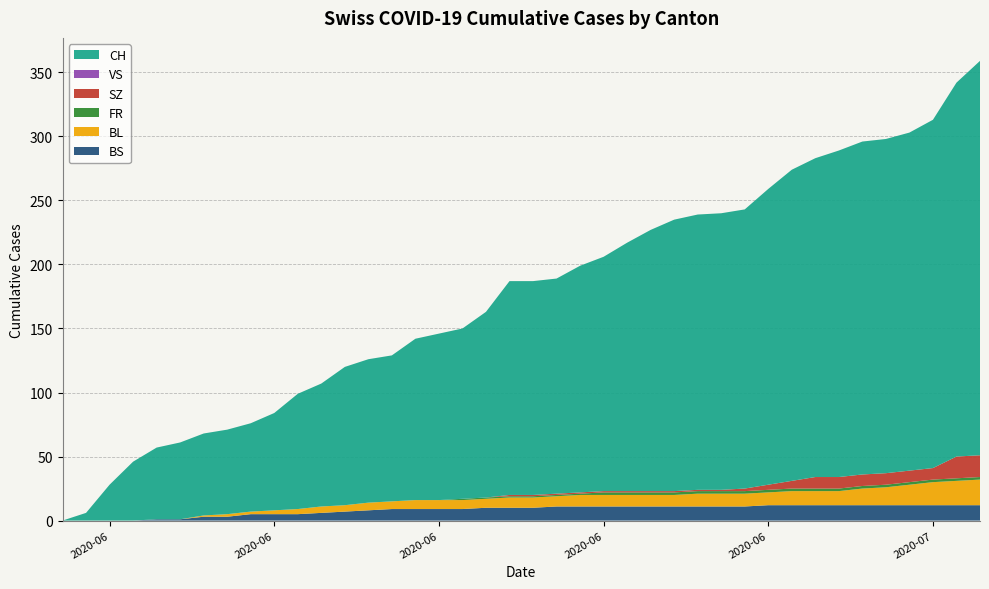

Reading right to left, what are all the values shown in this chart?

BS: 2020-07-09=12	2020-07-08=12	2020-07-07=12	2020-07-06=12	2020-07-05=12	2020-07-04=12	2020-07-03=12	2020-07-02=12	2020-07-01=12	2020-06-30=12	2020-06-29=11	2020-06-28=11	2020-06-27=11	2020-06-26=11	2020-06-25=11	2020-06-24=11	2020-06-23=11	2020-06-22=11	2020-06-21=11	2020-06-20=10	2020-06-19=10	2020-06-18=10	2020-06-17=9	2020-06-16=9	2020-06-15=9	2020-06-14=9	2020-06-13=8	2020-06-12=7	2020-06-11=6	2020-06-10=5	2020-06-09=5	2020-06-08=5	2020-06-07=3	2020-06-06=3	2020-06-05=1	2020-06-04=1	2020-06-03=0	2020-06-02=0	2020-06-01=0	2020-05-31=0
BL: 2020-07-09=20	2020-07-08=19	2020-07-07=18	2020-07-06=16	2020-07-05=14	2020-07-04=13	2020-07-03=11	2020-07-02=11	2020-07-01=11	2020-06-30=10	2020-06-29=10	2020-06-28=10	2020-06-27=10	2020-06-26=9	2020-06-25=9	2020-06-24=9	2020-06-23=9	2020-06-22=9	2020-06-21=8	2020-06-20=8	2020-06-19=8	2020-06-18=7	2020-06-17=7	2020-06-16=7	2020-06-15=7	2020-06-14=6	2020-06-13=6	2020-06-12=5	2020-06-11=5	2020-06-10=4	2020-06-09=3	2020-06-08=2	2020-06-07=2	2020-06-06=1	2020-06-05=0	2020-06-04=0	2020-06-03=0	2020-06-02=0	2020-06-01=0	2020-05-31=0
FR: 2020-07-09=2	2020-07-08=2	2020-07-07=2	2020-07-06=2	2020-07-05=2	2020-07-04=2	2020-07-03=2	2020-07-02=2	2020-07-01=2	2020-06-30=2	2020-06-29=2	2020-06-28=2	2020-06-27=2	2020-06-26=2	2020-06-25=2	2020-06-24=2	2020-06-23=2	2020-06-22=1	2020-06-21=1	2020-06-20=1	2020-06-19=1	2020-06-18=1	2020-06-17=1	2020-06-16=0	2020-06-15=0	2020-06-14=0	2020-06-13=0	2020-06-12=0	2020-06-11=0	2020-06-10=0	2020-06-09=0	2020-06-08=0	2020-06-07=0	2020-06-06=0	2020-06-05=0	2020-06-04=0	2020-06-03=0	2020-06-02=0	2020-06-01=0	2020-05-31=0
SZ: 2020-07-09=17	2020-07-08=17	2020-07-07=9	2020-07-06=9	2020-07-05=9	2020-07-04=9	2020-07-03=9	2020-07-02=9	2020-07-01=6	2020-06-30=4	2020-06-29=2	2020-06-28=1	2020-06-27=1	2020-06-26=1	2020-06-25=1	2020-06-24=1	2020-06-23=1	2020-06-22=1	2020-06-21=1	2020-06-20=1	2020-06-19=1	2020-06-18=0	2020-06-17=0	2020-06-16=0	2020-06-15=0	2020-06-14=0	2020-06-13=0	2020-06-12=0	2020-06-11=0	2020-06-10=0	2020-06-09=0	2020-06-08=0	2020-06-07=0	2020-06-06=0	2020-06-05=0	2020-06-04=0	2020-06-03=0	2020-06-02=0	2020-06-01=0	2020-05-31=0
VS: 2020-07-09=0	2020-07-08=0	2020-07-07=0	2020-07-06=0	2020-07-05=0	2020-07-04=0	2020-07-03=0	2020-07-02=0	2020-07-01=0	2020-06-30=0	2020-06-29=0	2020-06-28=0	2020-06-27=0	2020-06-26=0	2020-06-25=0	2020-06-24=0	2020-06-23=0	2020-06-22=0	2020-06-21=0	2020-06-20=0	2020-06-19=0	2020-06-18=0	2020-06-17=0	2020-06-16=0	2020-06-15=0	2020-06-14=0	2020-06-13=0	2020-06-12=0	2020-06-11=0	2020-06-10=0	2020-06-09=0	2020-06-08=0	2020-06-07=0	2020-06-06=0	2020-06-05=0	2020-06-04=0	2020-06-03=0	2020-06-02=0	2020-06-01=0	2020-05-31=0
CH: 2020-07-09=308	2020-07-08=292	2020-07-07=272	2020-07-06=264	2020-07-05=261	2020-07-04=260	2020-07-03=255	2020-07-02=249	2020-07-01=243	2020-06-30=231	2020-06-29=218	2020-06-28=216	2020-06-27=215	2020-06-26=212	2020-06-25=204	2020-06-24=194	2020-06-23=183	2020-06-22=177	2020-06-21=168	2020-06-20=167	2020-06-19=167	2020-06-18=145	2020-06-17=133	2020-06-16=130	2020-06-15=126	2020-06-14=114	2020-06-13=112	2020-06-12=108	2020-06-11=96	2020-06-10=90	2020-06-09=76	2020-06-08=69	2020-06-07=66	2020-06-06=64	2020-06-05=60	2020-06-04=56	2020-06-03=46	2020-06-02=28	2020-06-01=6	2020-05-31=0